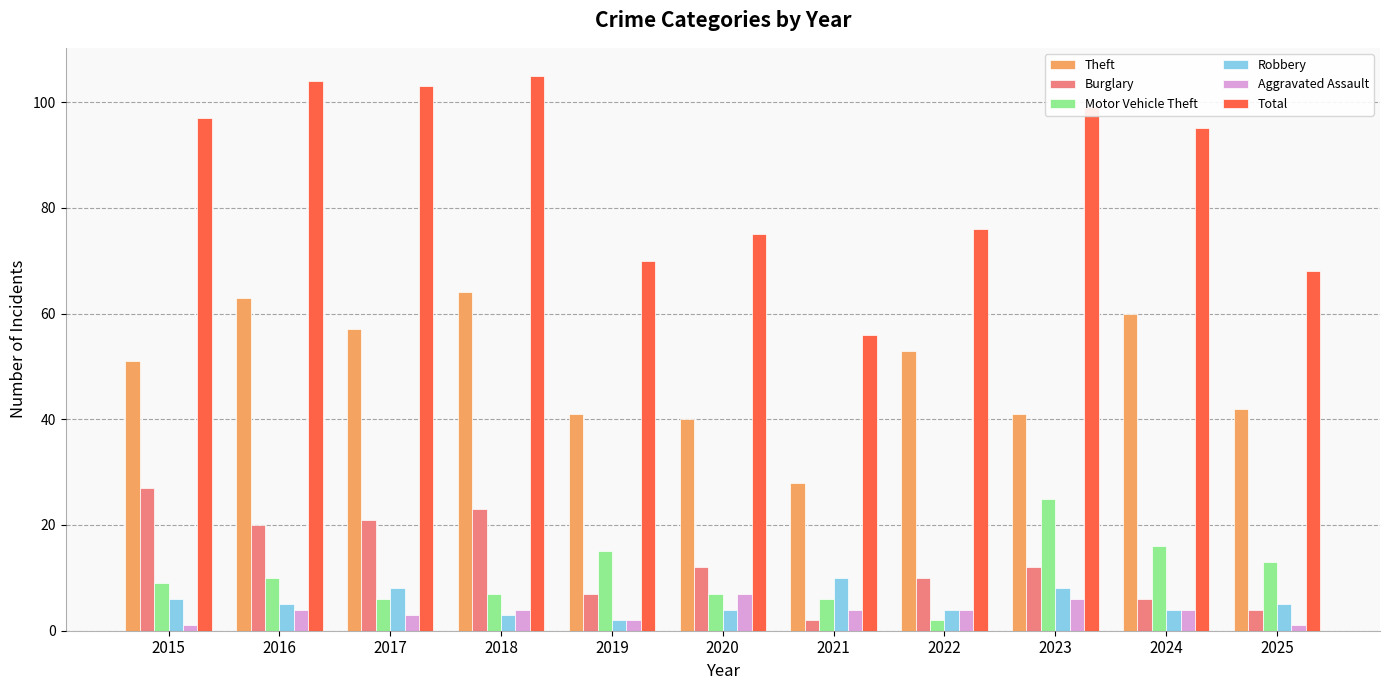

Is the value of Theft at 2016 greater than the value of Total at 2018?

No